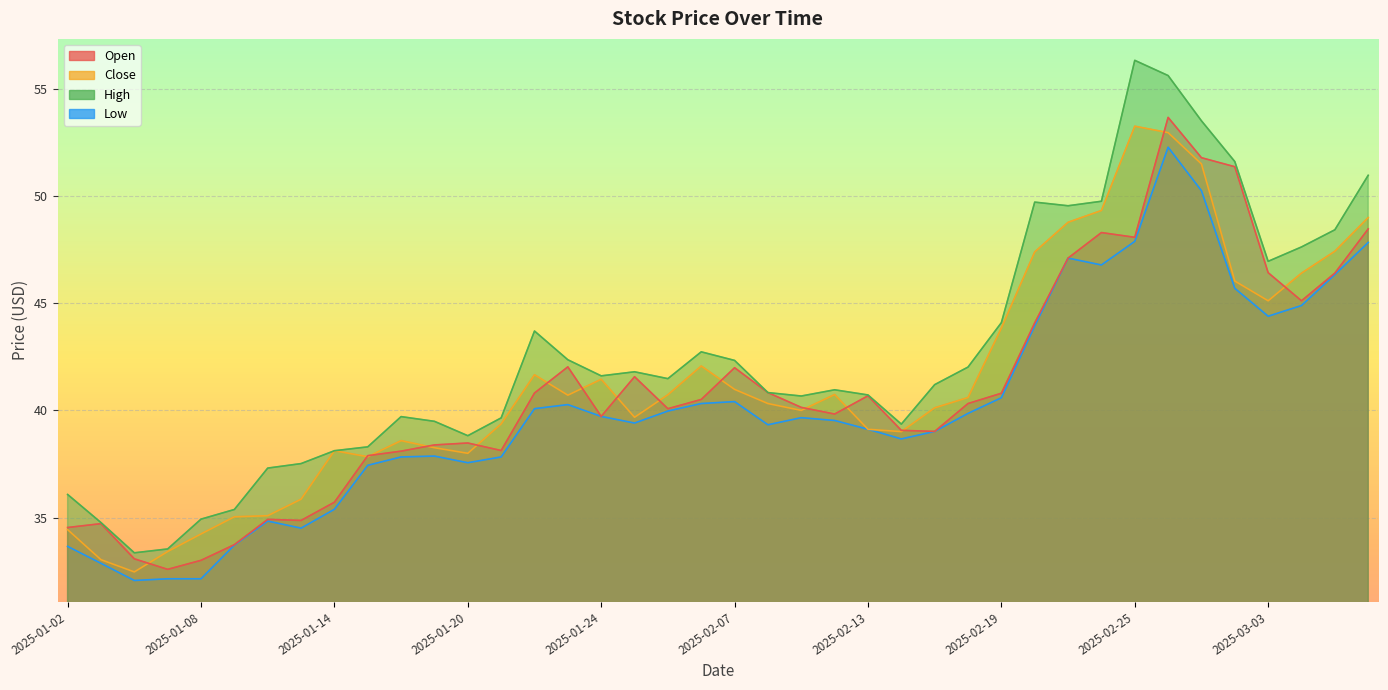

Where does the open series first go above 40?

14